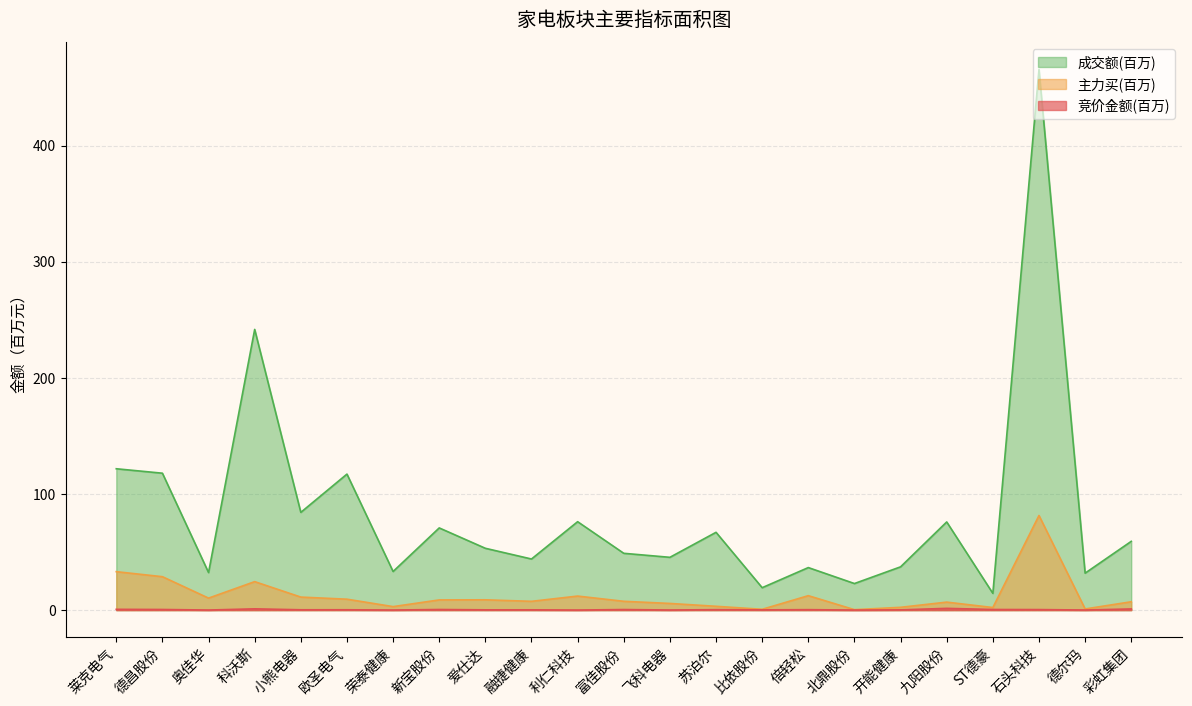

Reading left to right, what are all the values shown in this chart?

竞价金额: 莱克电气=0.7	德昌股份=0.5	奥佳华=0.1	科沃斯=1.1	小熊电器=0.3	欧圣电气=0.3	荣泰健康=0.1	新宝股份=0.5	爱仕达=0.2	融捷健康=0.2	利仁科技=0.0	富佳股份=0.5	飞科电器=0.1	苏泊尔=0.4	比依股份=0.2	倍轻松=0.4	北鼎股份=0.0	开能健康=0.2	九阳股份=1.5	ST德豪=0.5	石头科技=0.4	德尔玛=0.1	彩虹集团=1.0
主力买: 莱克电气=33.1	德昌股份=28.8	奥佳华=10.3	科沃斯=24.5	小熊电器=11.2	欧圣电气=9.4	荣泰健康=3.0	新宝股份=8.8	爱仕达=8.9	融捷健康=7.6	利仁科技=12.1	富佳股份=7.6	飞科电器=5.7	苏泊尔=3.3	比依股份=0.7	倍轻松=12.4	北鼎股份=0.4	开能健康=2.4	九阳股份=6.9	ST德豪=2.2	石头科技=81.5	德尔玛=1.0	彩虹集团=7.2
成交额: 莱克电气=121.7	德昌股份=117.9	奥佳华=32.3	科沃斯=241.7	小熊电器=84.2	欧圣电气=117.1	荣泰健康=33.3	新宝股份=70.8	爱仕达=53.2	融捷健康=44.0	利仁科技=76.1	富佳股份=48.9	飞科电器=45.5	苏泊尔=67.0	比依股份=19.3	倍轻松=36.6	北鼎股份=22.9	开能健康=37.3	九阳股份=75.9	ST德豪=14.4	石头科技=465.6	德尔玛=31.8	彩虹集团=59.2